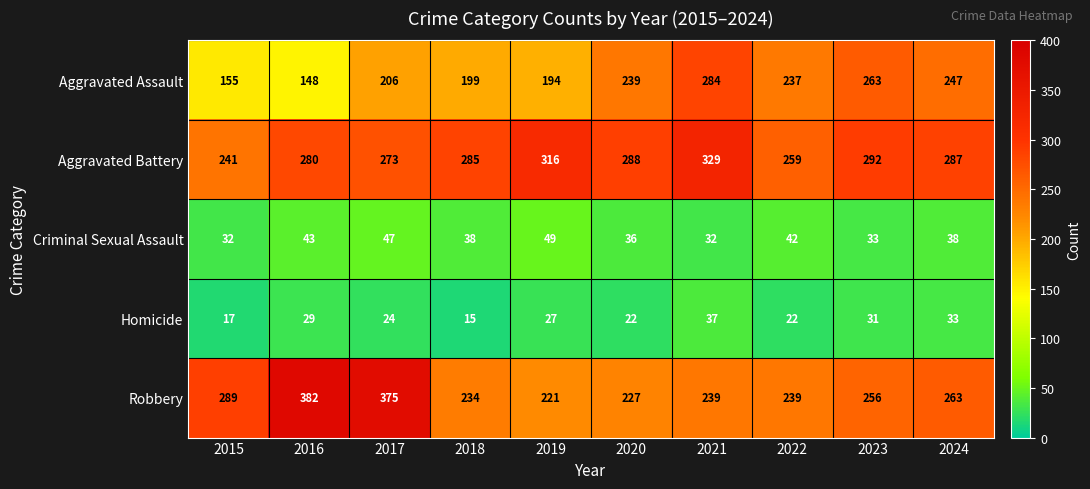

Read the Aggravated Battery value at 2023, to the nearest 5.

290